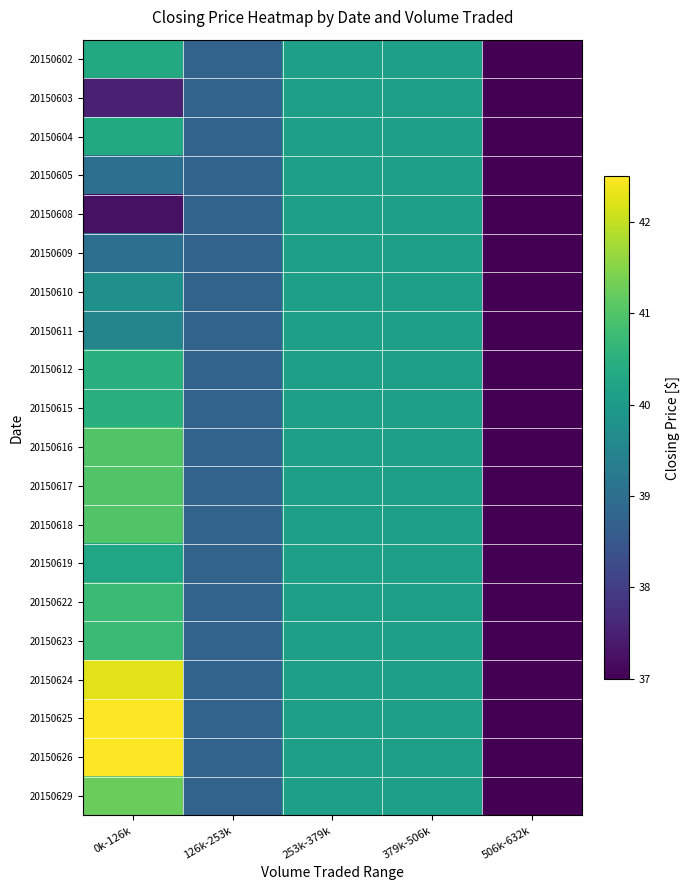

Reading right to left, transcribe all the data shown in this chart.

20150602: 506k-632k=37.0	379k-506k=40.1	253k-379k=40.1	126k-253k=38.8	0k-126k=40.3
20150603: 506k-632k=37.0	379k-506k=40.1	253k-379k=40.1	126k-253k=38.8	0k-126k=37.5
20150604: 506k-632k=37.0	379k-506k=40.1	253k-379k=40.1	126k-253k=38.8	0k-126k=40.3
20150605: 506k-632k=37.0	379k-506k=40.1	253k-379k=40.1	126k-253k=38.8	0k-126k=39.0
20150608: 506k-632k=37.0	379k-506k=40.1	253k-379k=40.1	126k-253k=38.8	0k-126k=37.2
20150609: 506k-632k=37.0	379k-506k=40.1	253k-379k=40.1	126k-253k=38.8	0k-126k=39.0
20150610: 506k-632k=37.0	379k-506k=40.1	253k-379k=40.1	126k-253k=38.8	0k-126k=39.8
20150611: 506k-632k=37.0	379k-506k=40.1	253k-379k=40.1	126k-253k=38.8	0k-126k=39.5
20150612: 506k-632k=37.0	379k-506k=40.1	253k-379k=40.1	126k-253k=38.8	0k-126k=40.5
20150615: 506k-632k=37.0	379k-506k=40.1	253k-379k=40.1	126k-253k=38.8	0k-126k=40.5
20150616: 506k-632k=37.0	379k-506k=40.1	253k-379k=40.1	126k-253k=38.8	0k-126k=41.0
20150617: 506k-632k=37.0	379k-506k=40.1	253k-379k=40.1	126k-253k=38.8	0k-126k=41.0
20150618: 506k-632k=37.0	379k-506k=40.1	253k-379k=40.1	126k-253k=38.8	0k-126k=41.0
20150619: 506k-632k=37.0	379k-506k=40.1	253k-379k=40.1	126k-253k=38.8	0k-126k=40.2
20150622: 506k-632k=37.0	379k-506k=40.1	253k-379k=40.1	126k-253k=38.8	0k-126k=40.8
20150623: 506k-632k=37.0	379k-506k=40.1	253k-379k=40.1	126k-253k=38.8	0k-126k=40.8
20150624: 506k-632k=37.0	379k-506k=40.1	253k-379k=40.1	126k-253k=38.8	0k-126k=42.2
20150625: 506k-632k=37.0	379k-506k=40.1	253k-379k=40.1	126k-253k=38.8	0k-126k=42.5
20150626: 506k-632k=37.0	379k-506k=40.1	253k-379k=40.1	126k-253k=38.8	0k-126k=42.5
20150629: 506k-632k=37.0	379k-506k=40.1	253k-379k=40.1	126k-253k=38.8	0k-126k=41.2